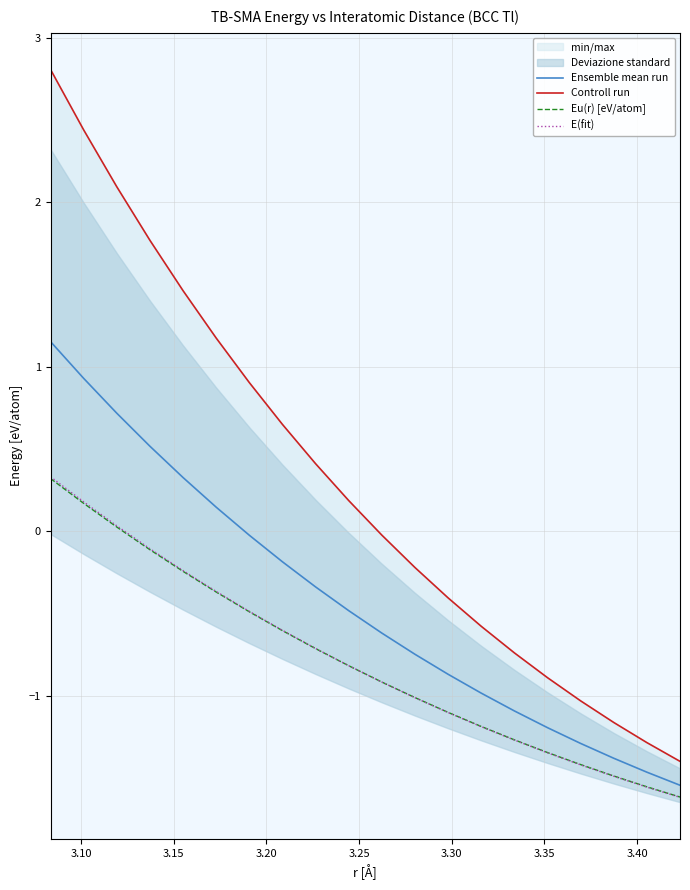

What is the highest value of the E(fit) series?

0.3